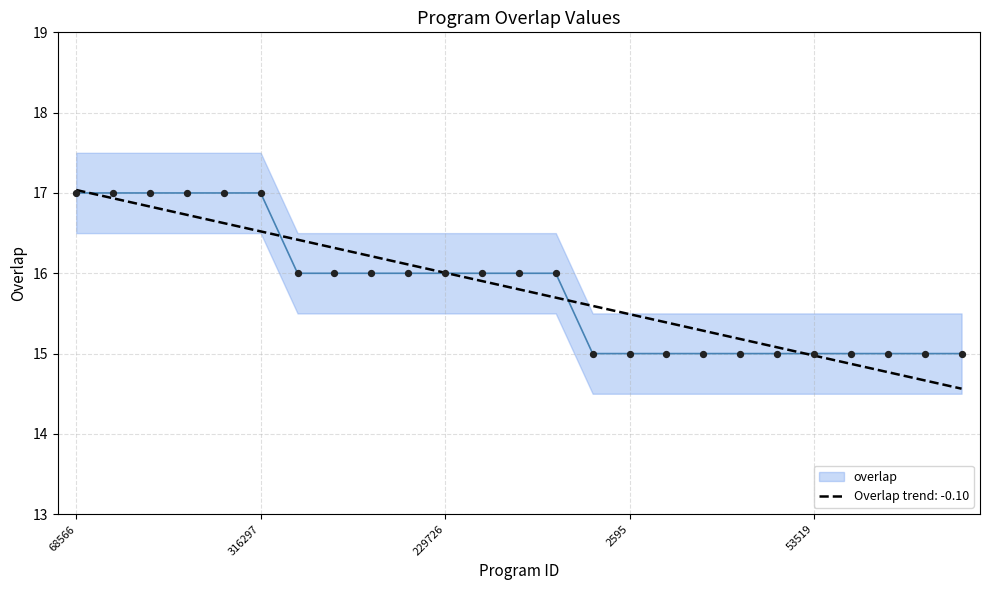

Between 118432 and 277585, which is larger?

277585